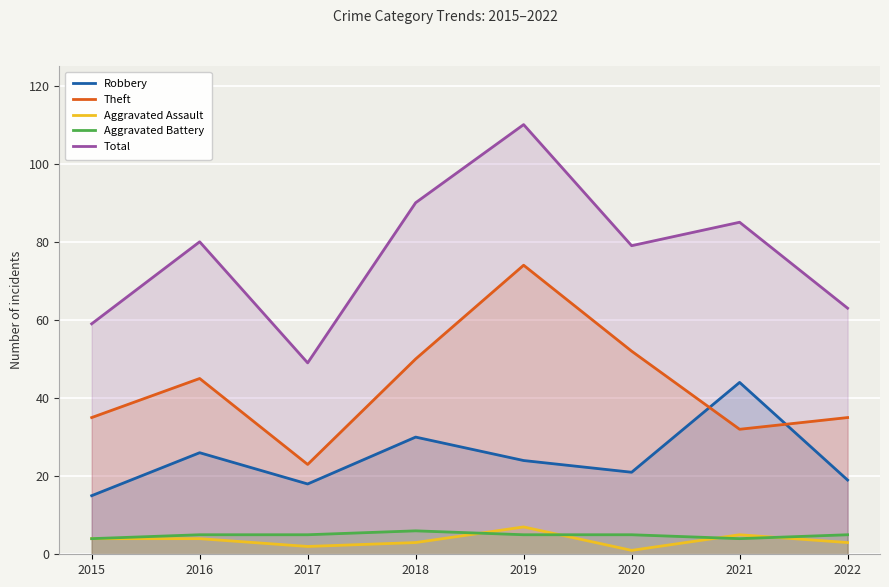

Reading left to right, list all the values displayed in this chart.

Robbery: 15	26	18	30	24	21	44	19
Theft: 35	45	23	50	74	52	32	35
Aggravated Assault: 4	4	2	3	7	1	5	3
Aggravated Battery: 4	5	5	6	5	5	4	5
Total: 59	80	49	90	110	79	85	63